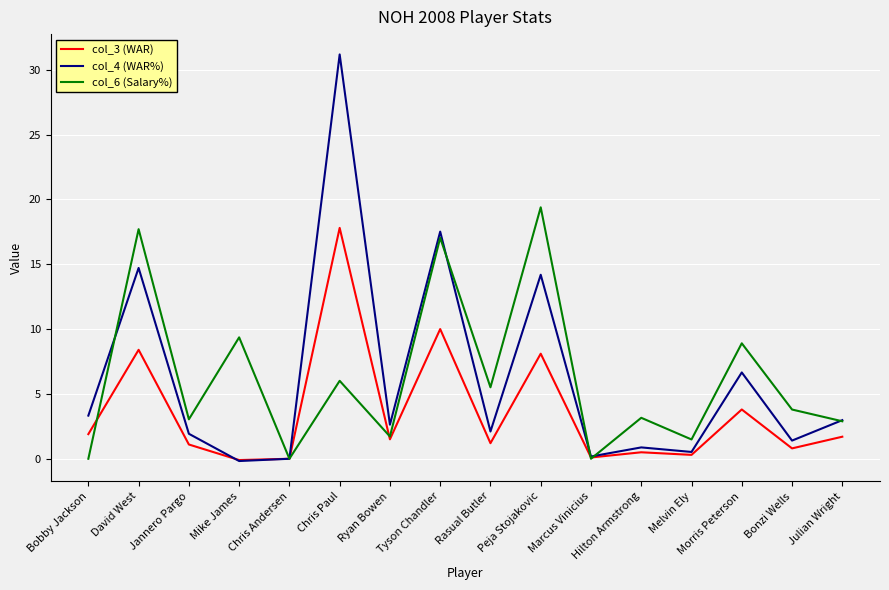

What position from the right is Julian Wright?

1